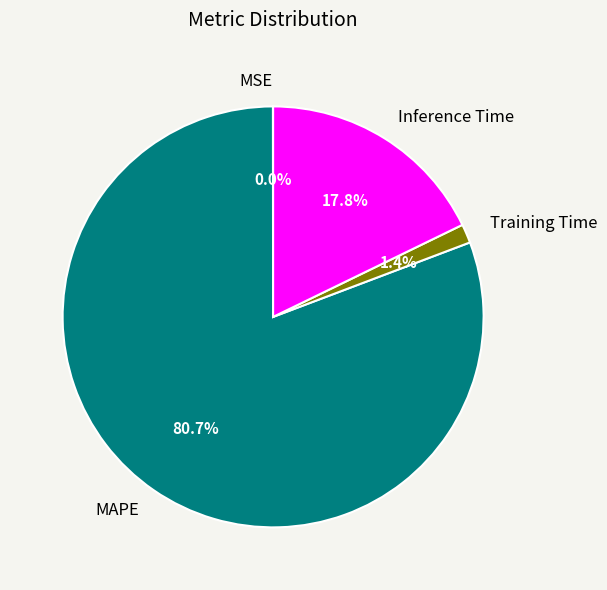

What is the largest slice in the pie chart?

MAPE